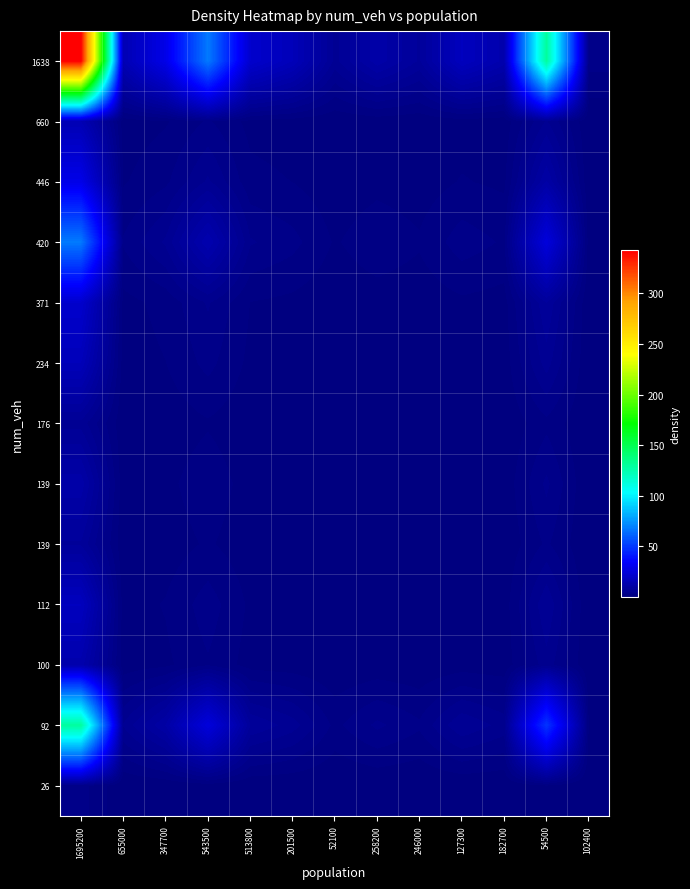

What is the spread (max minus min) of values at 543500?

66.9